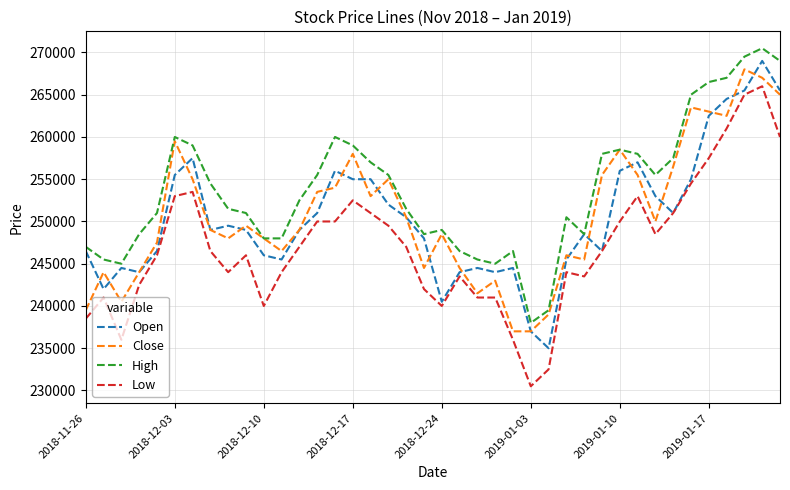

Which series has the widest spread of values?

Low